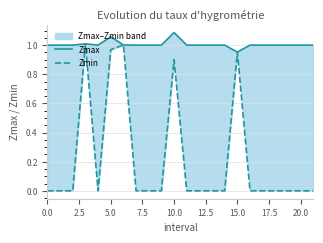

How many interior local peaks does the Zmax series have?

3